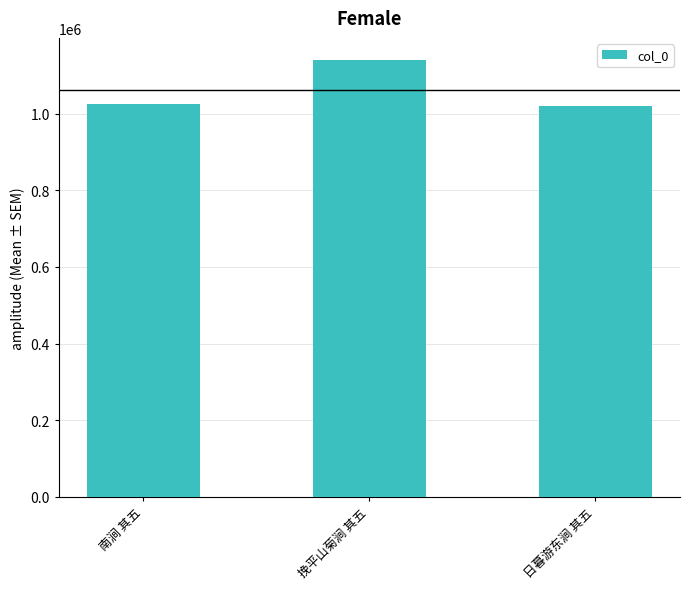

What is the difference between the maximum and minimum values?

120902